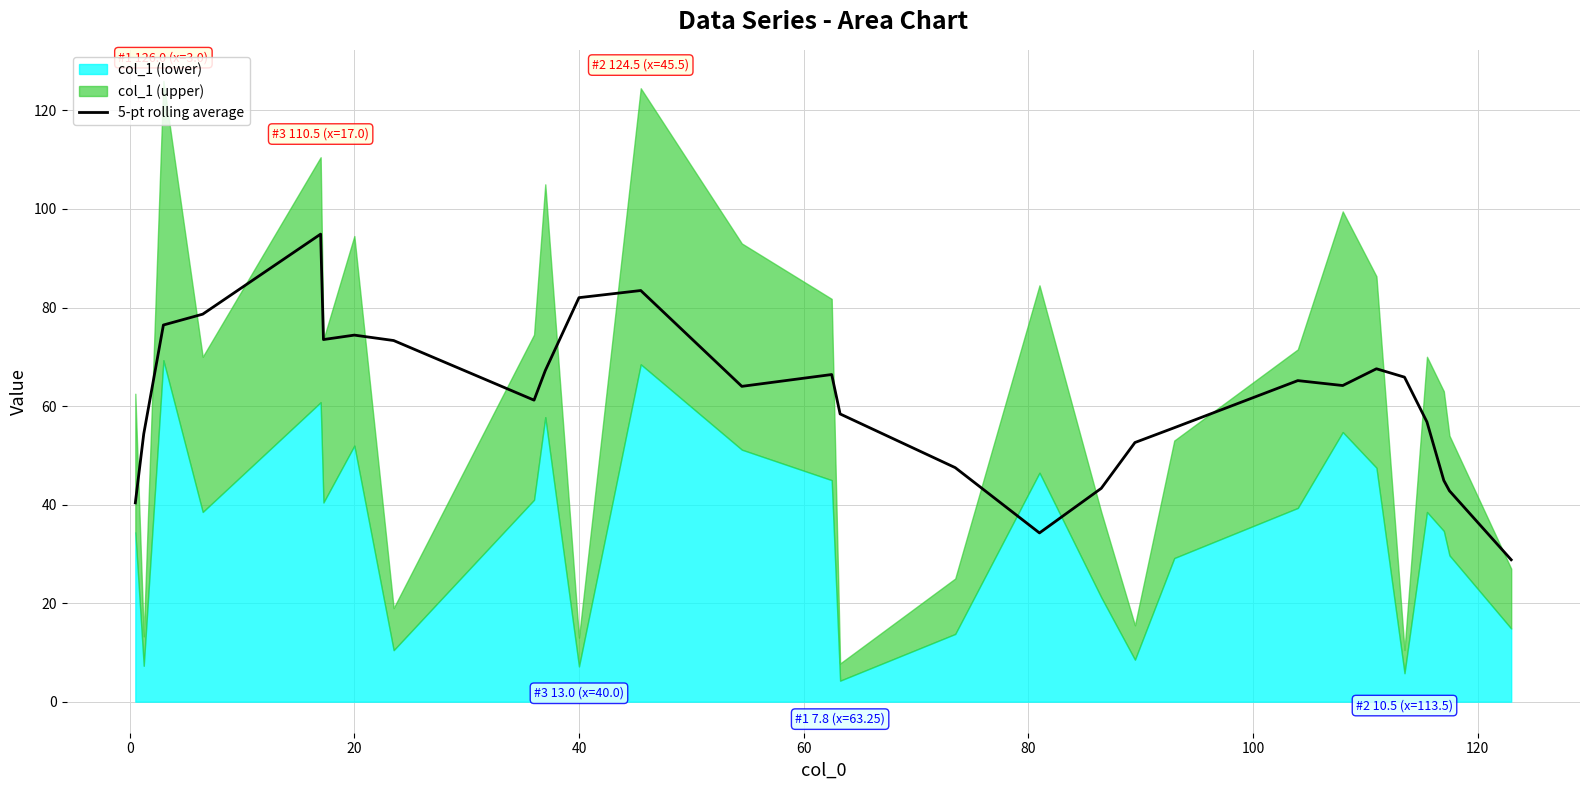

Is it true that 5-pt rolling average equals 147.4 at 40?

False